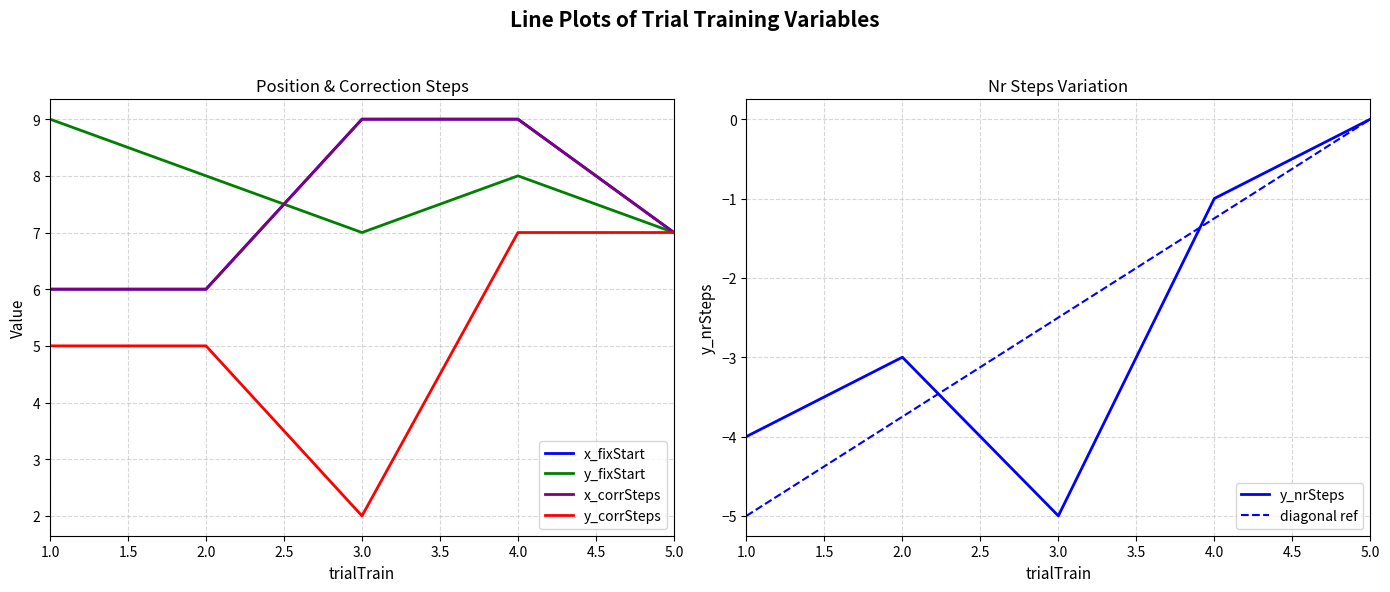

How many lines are shown in the chart?

5